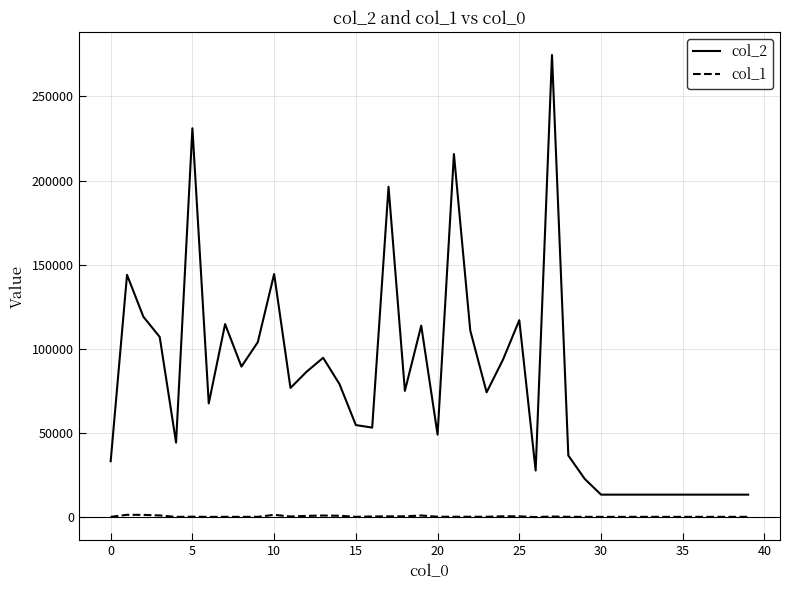

In col_2, how many points are higher than both neighbors (excluding endpoints)?

10